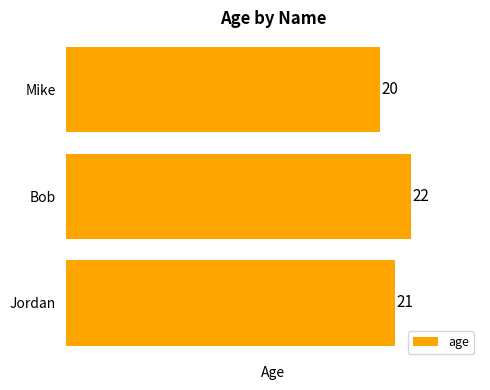

Approximately how many times larger is the value at Jordan compared to Bob?

1.0